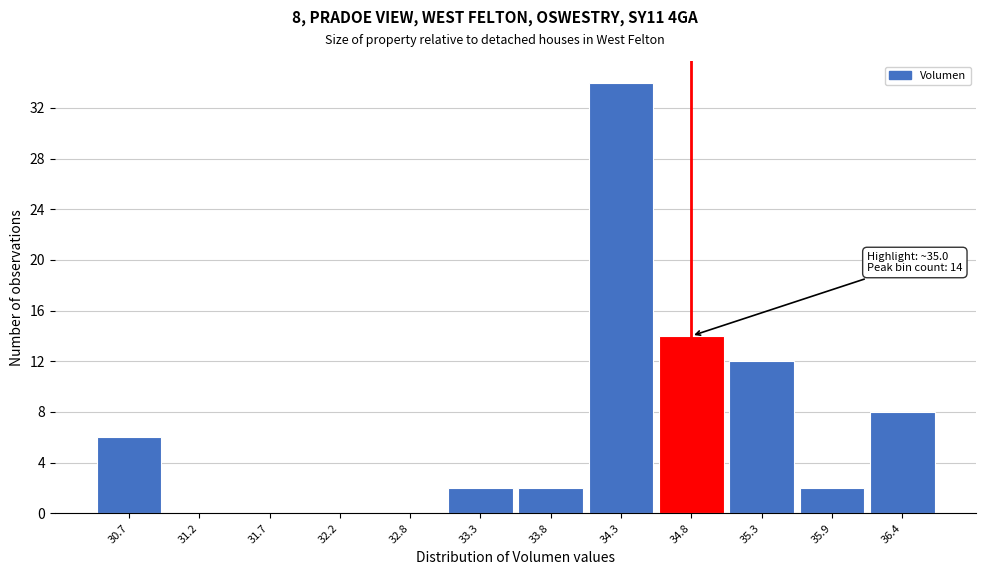

Reading right to left, list all the values displayed in this chart.

36.4=8	35.9=2	35.3=12	34.8=14	34.3=34	33.8=2	33.3=2	32.8=0	32.2=0	31.7=0	31.2=0	30.7=6